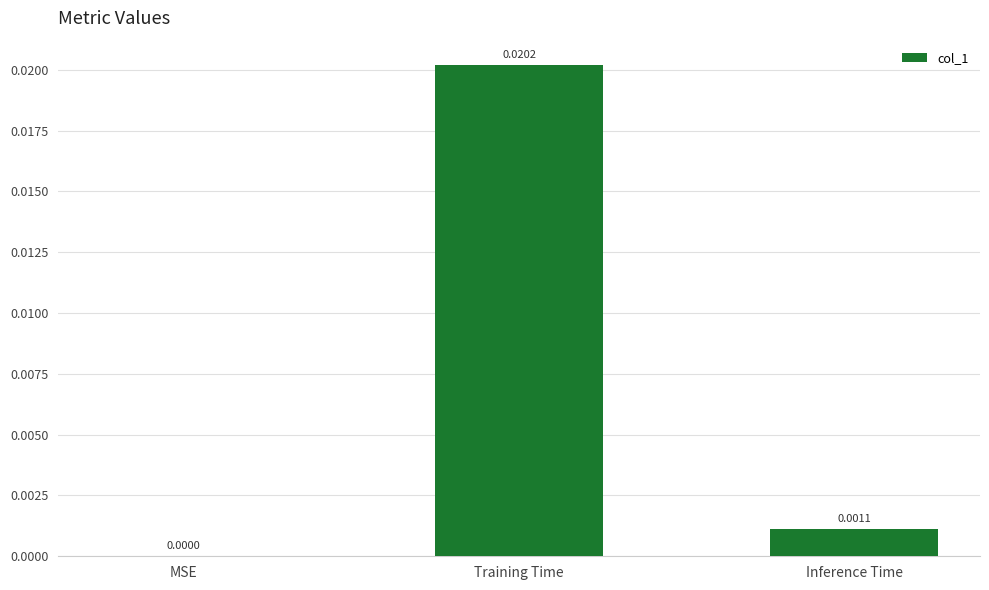

Between Inference Time and MSE, which is larger?

Inference Time